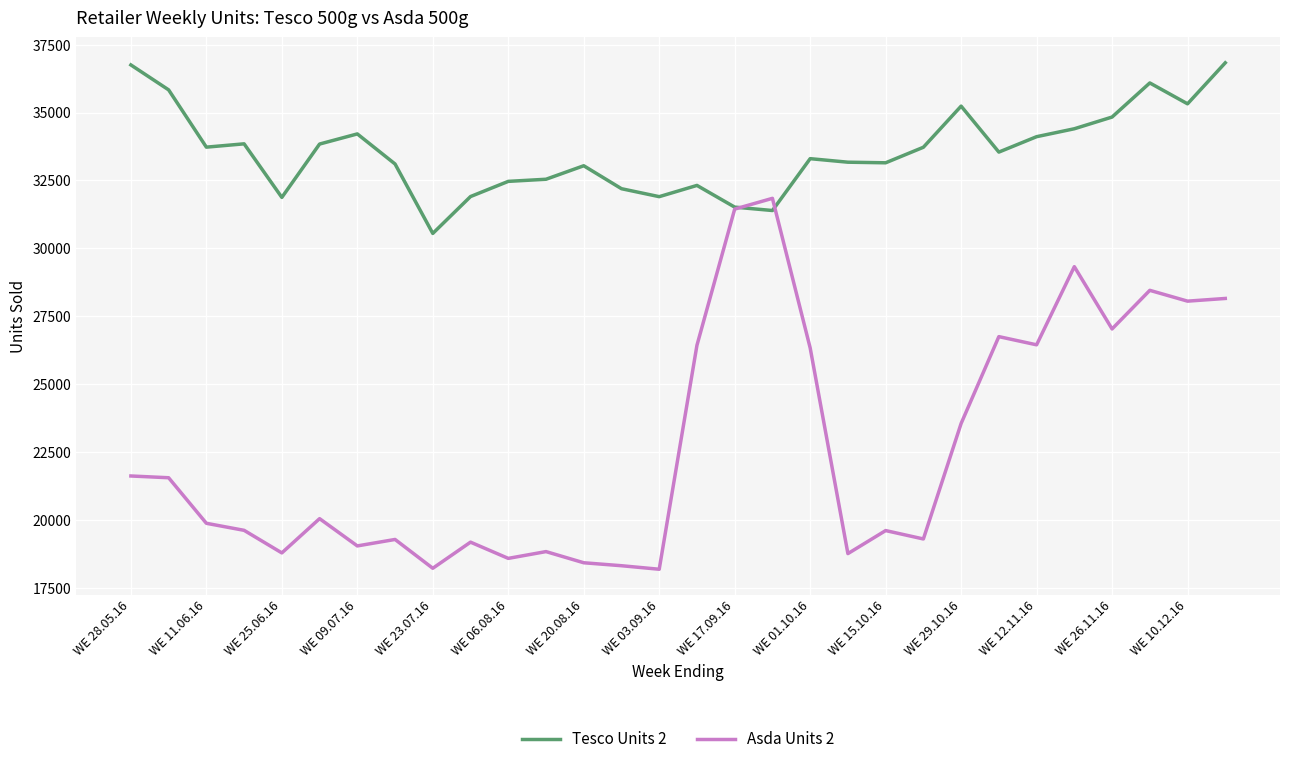

True or false: Asda Units 2 has more than 0 points higher than both neighbors.

True